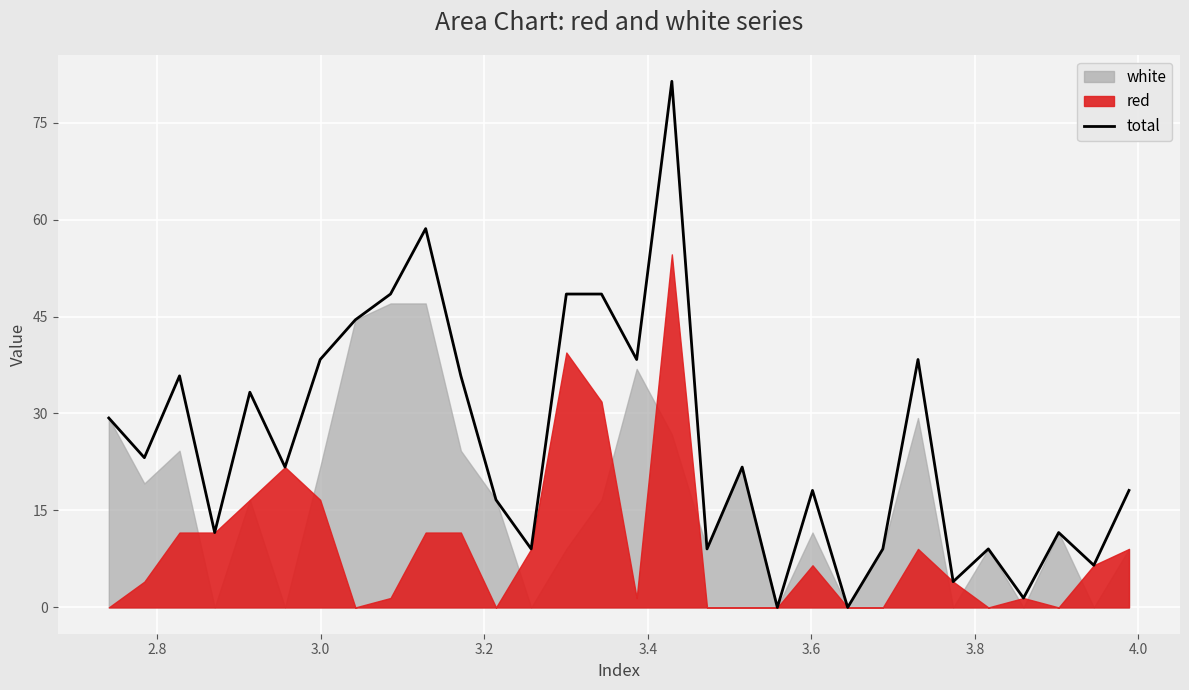

How many interior local peaks (higher than both neighbors) does the data have?

9